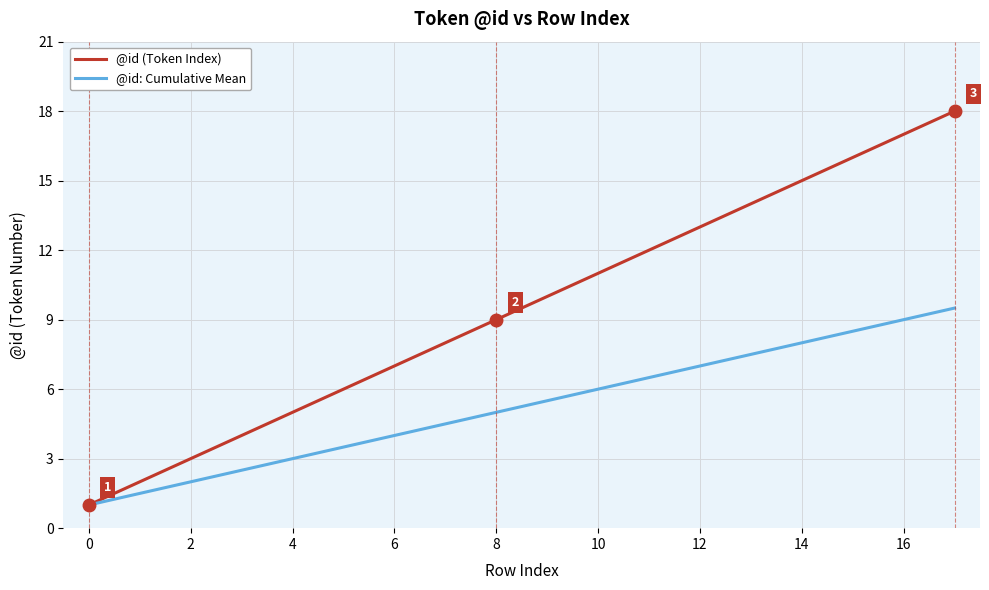

What is the average value of the @id (Token Index) series?

9.5